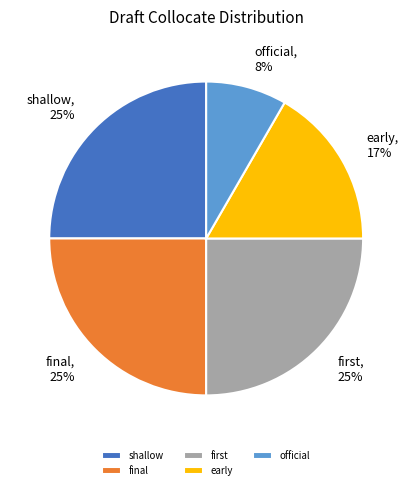

Which category has the smallest portion of the pie?

official